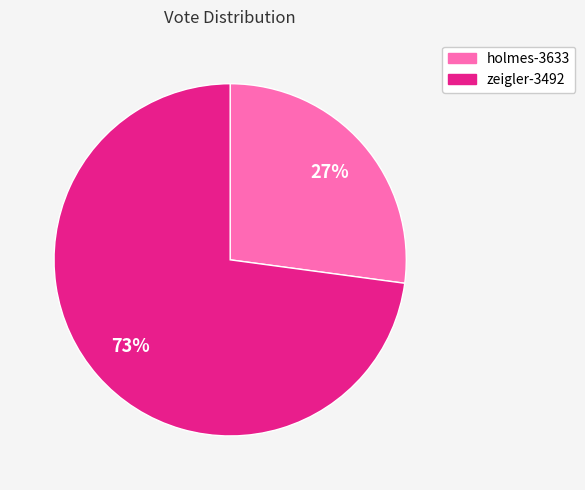

To the nearest percent, what is the difference between the largest and smallest slice percentages?

46%